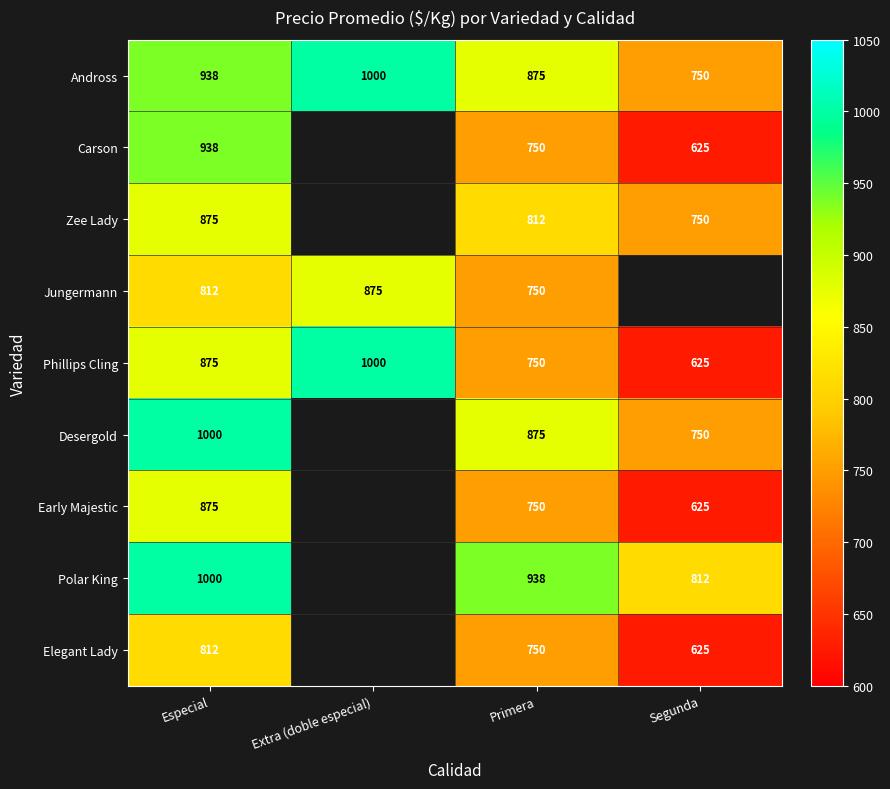

Is the value of Early Majestic at Especial greater than the value of Phillips Cling at Primera?

Yes